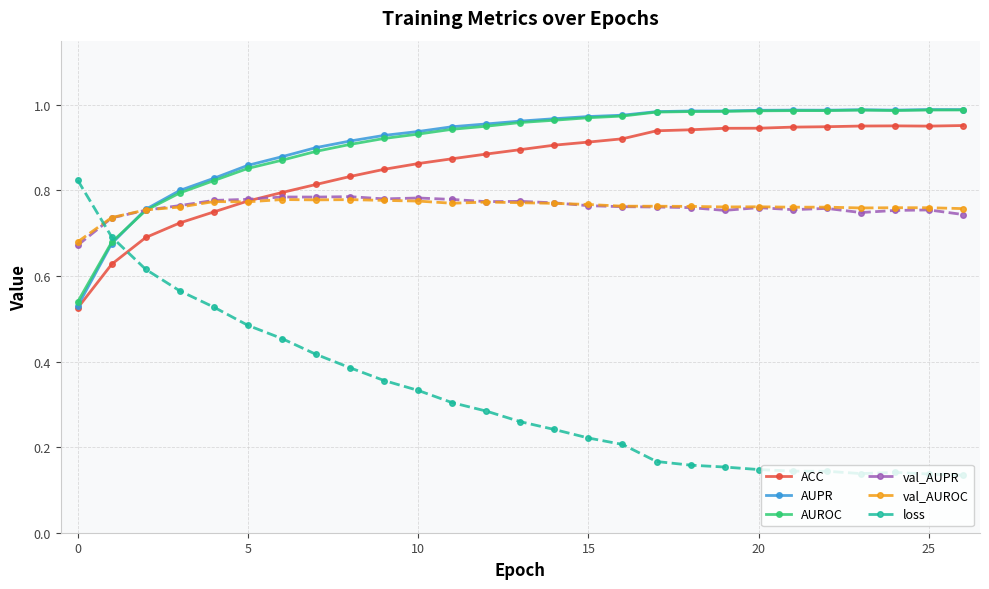

Which series has the widest spread of values?

loss